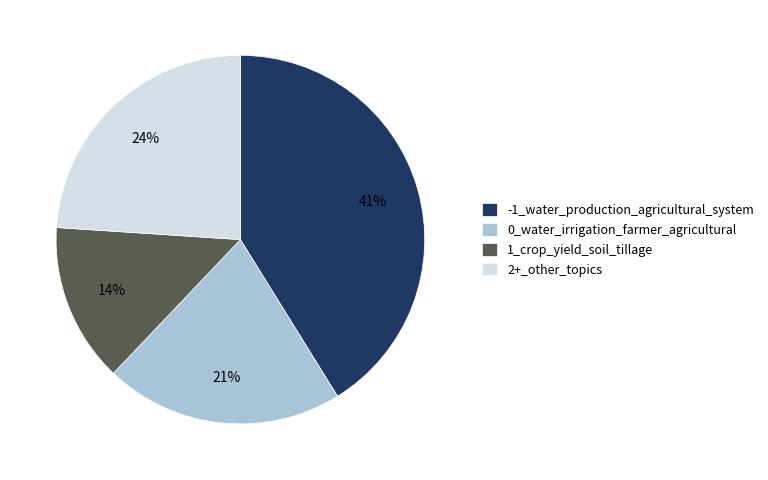

What is the ratio of the value at 0_water_irrigation_farmer_agricultural to the value at -1_water_production_agricultural_system?

0.5